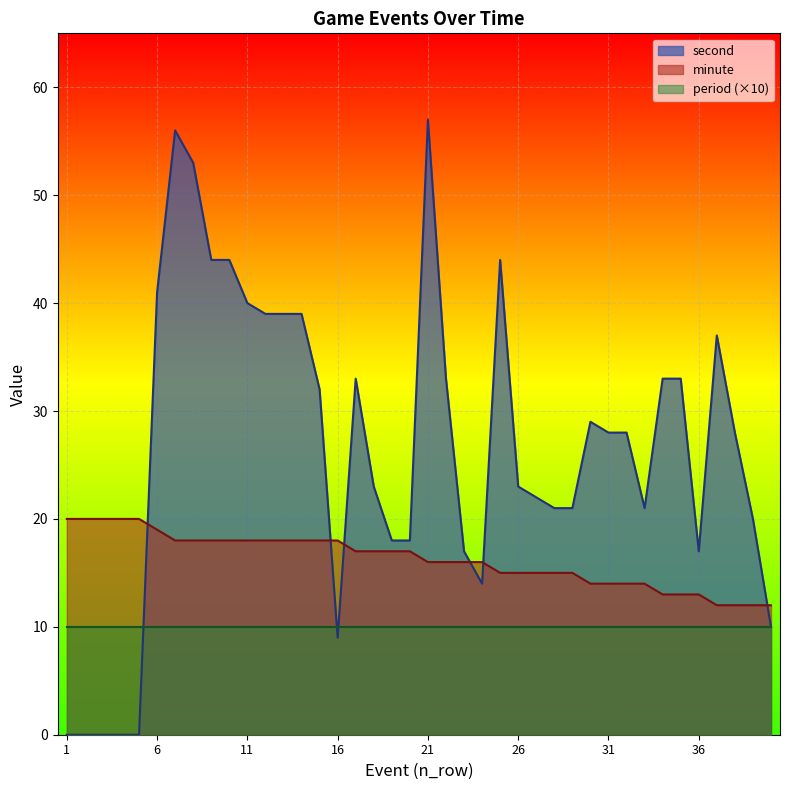

At which category is the sum across all series the highest?

7